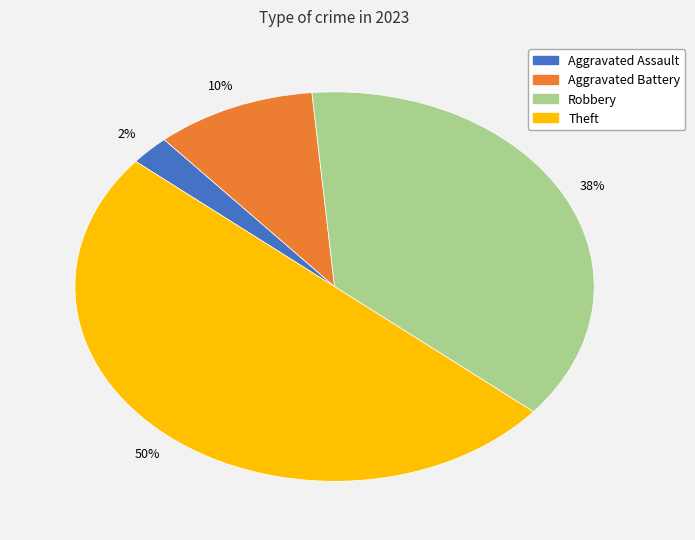

The Aggravated Assault slice represents 15% of the pie. True or false?

False